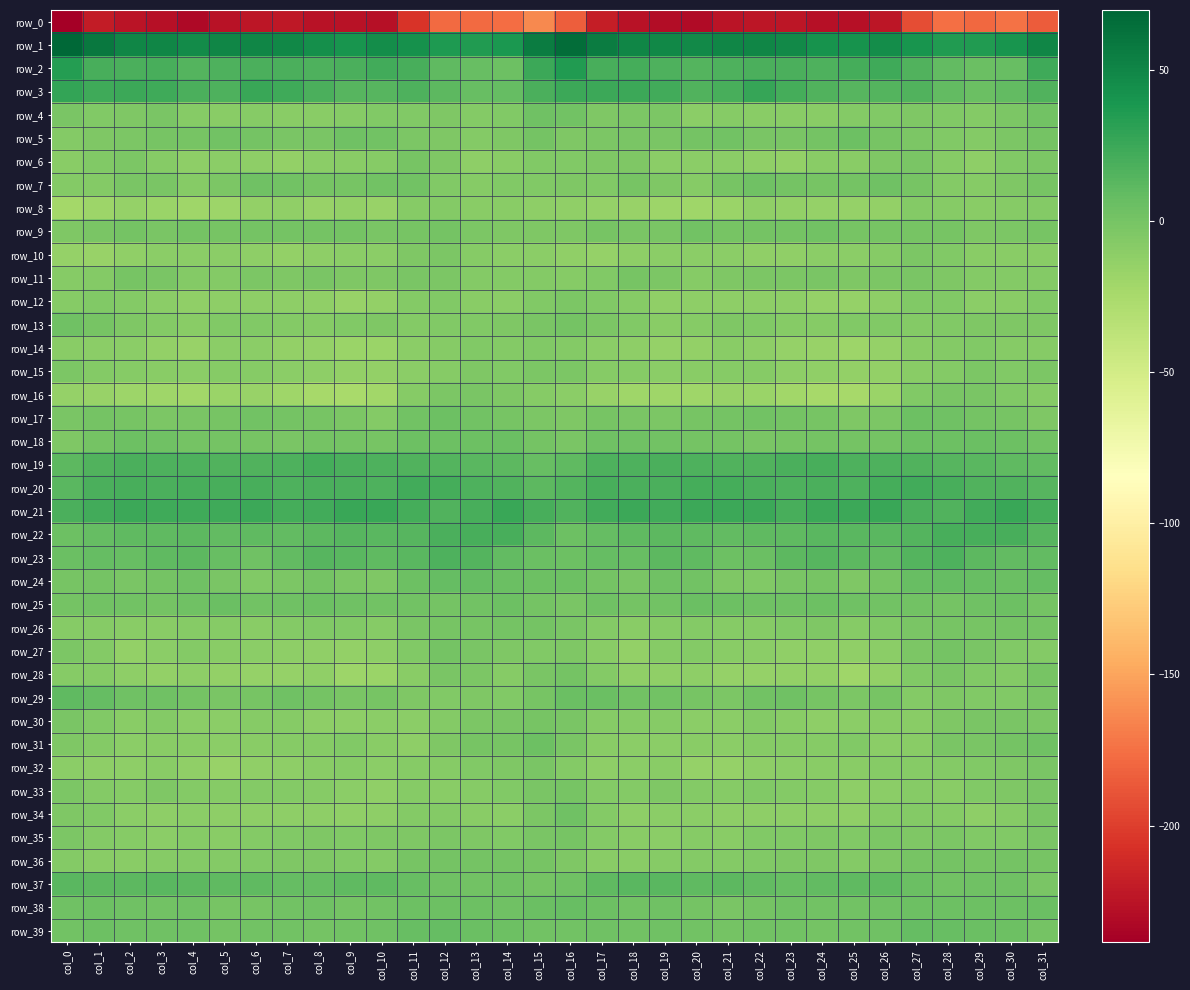

What is the difference between the maximum and minimum values in the row_11 series?

7.0